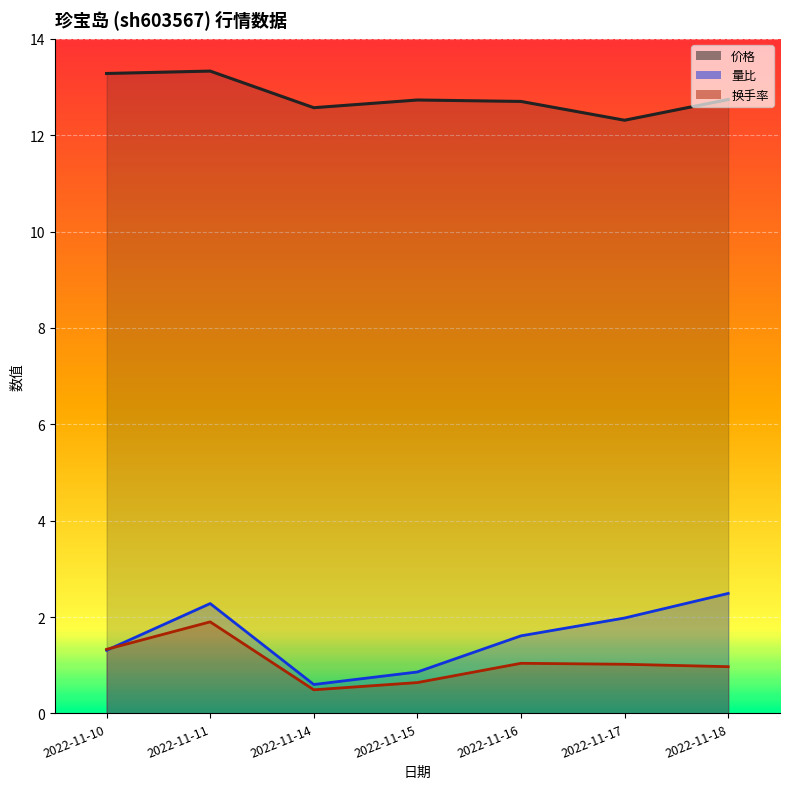

True or false: 量比 and 价格 intersect in this chart.

False